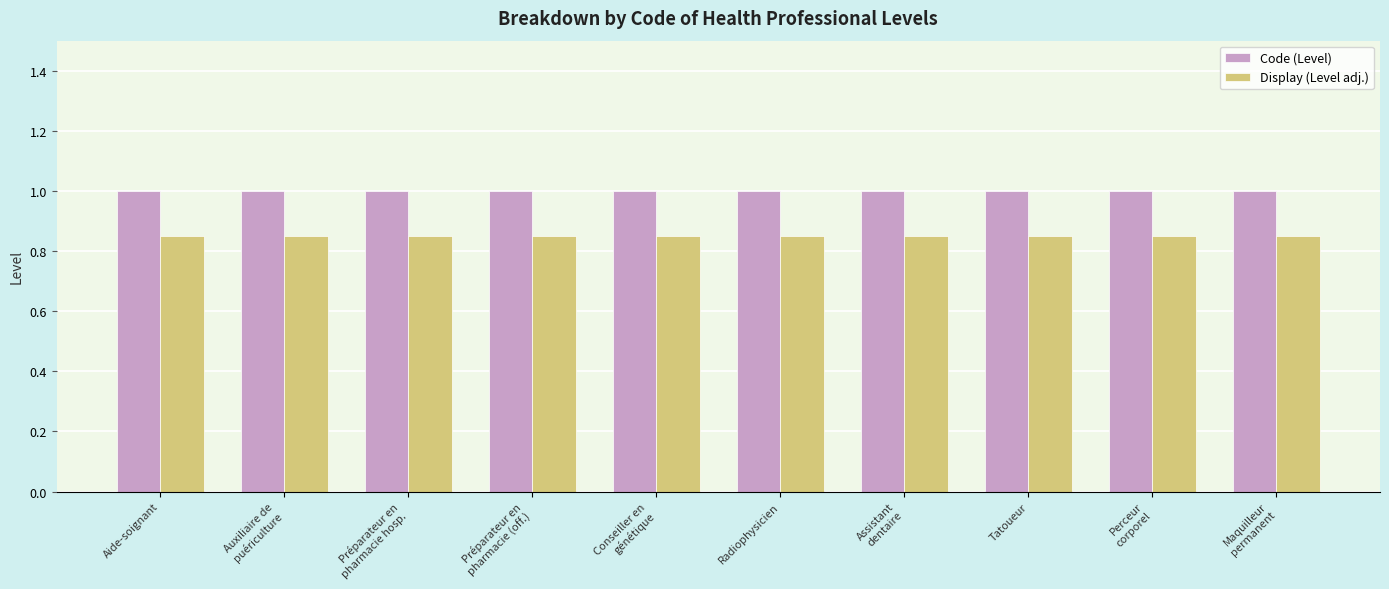

Rank the series at Radiophysicien from lowest to highest value.

Display (Level adj.), Code (Level)